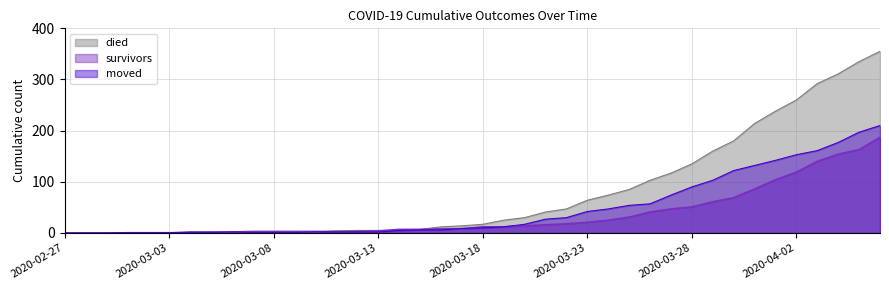

What are all the series names shown in the legend?

died, survivors, moved